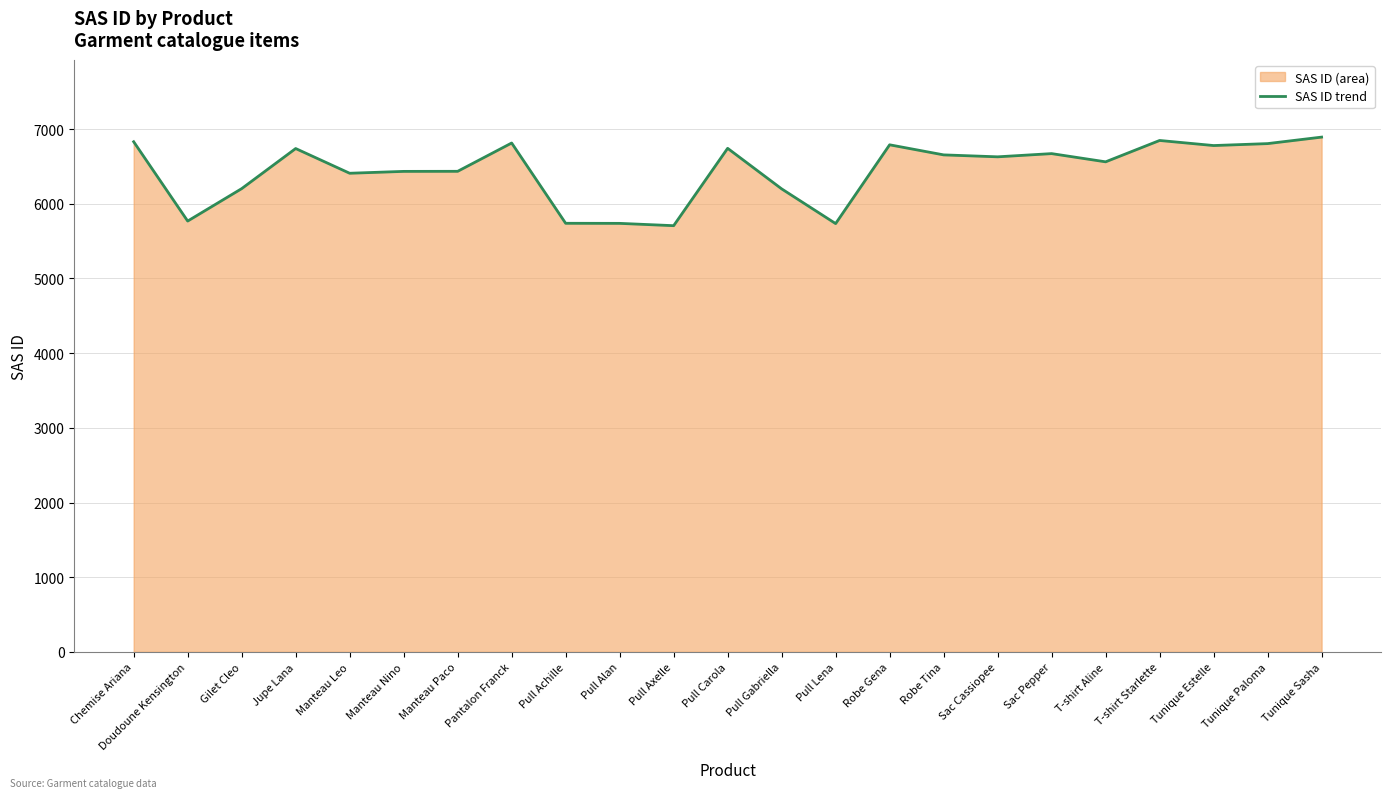

True or false: the data has more than 0 interior local peaks.

True